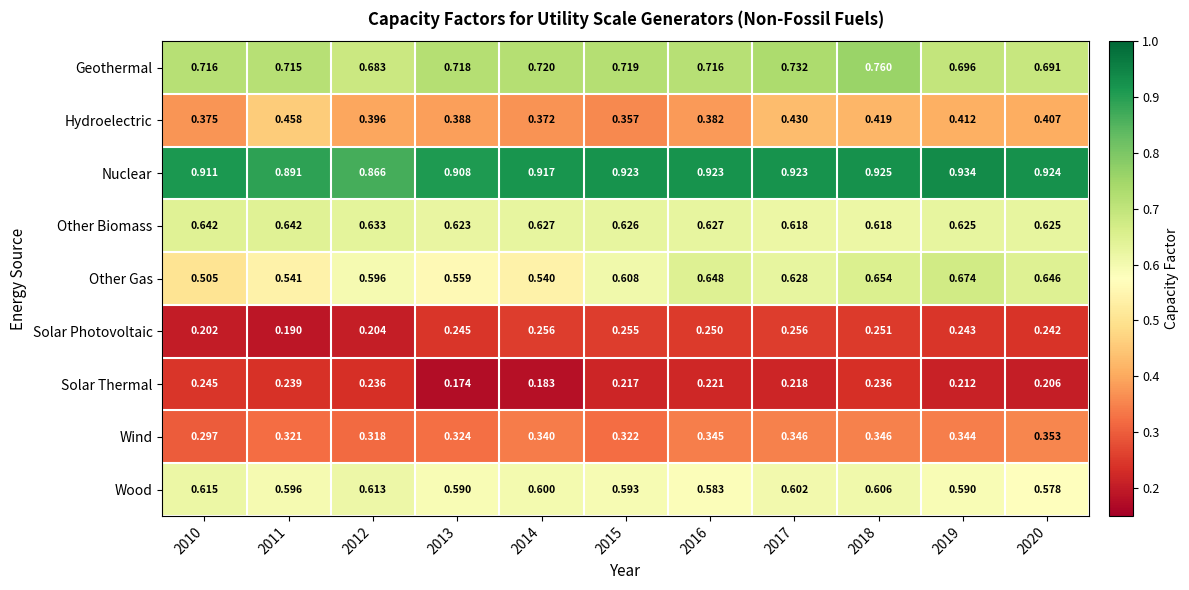

Which series changed the most between 2010 and 2014?

Solar Thermal